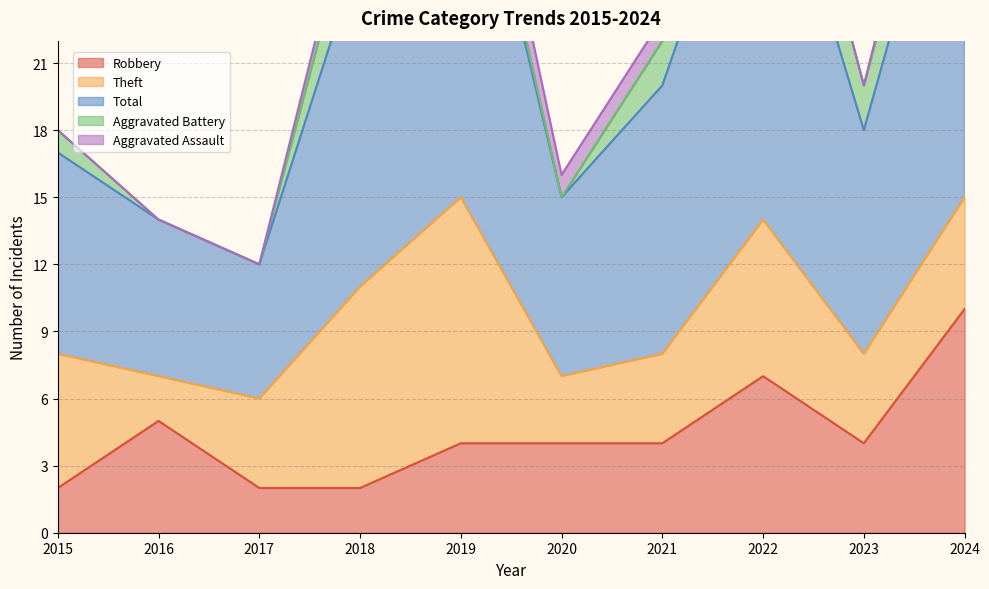

True or false: Theft has a value of 7 at 2023.

False